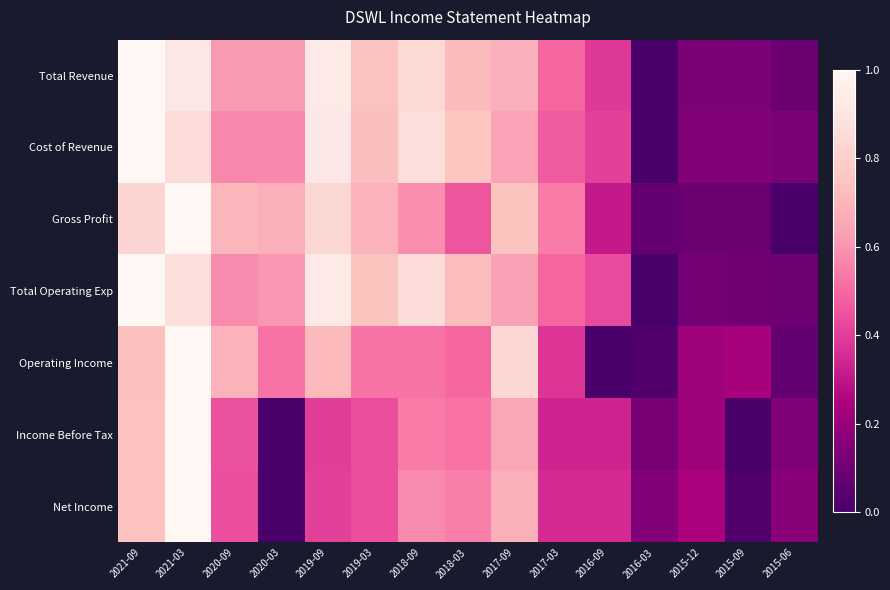

Which series has the widest spread of values?

Total Revenue